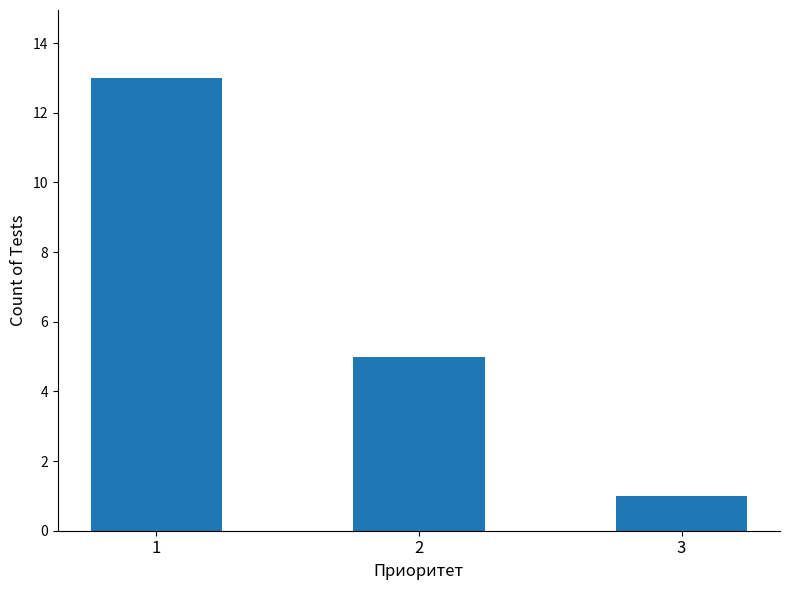

How many values are between 1 and 13?

3